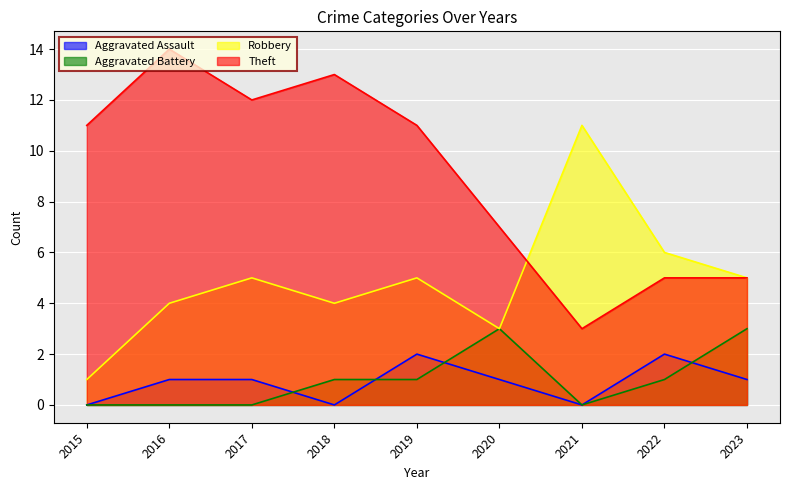

Reading right to left, list all the values displayed in this chart.

Aggravated Assault: 1	2	0	1	2	0	1	1	0
Aggravated Battery: 3	1	0	3	1	1	0	0	0
Robbery: 5	6	11	3	5	4	5	4	1
Theft: 5	5	3	7	11	13	12	14	11